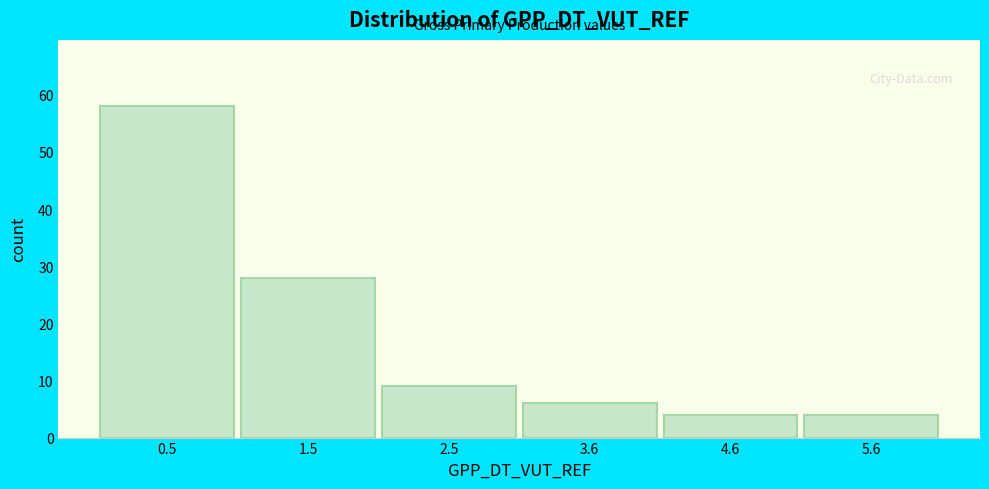

Reading left to right, transcribe this chart: for each bar, give the range it covers on the x-axis and its height. Neither the bar edges nor the heights are printed on the chart, so give them approximately, as read against the axes.

0.0 to 1.0: 58
1.0 to 2.0: 28
2.0 to 3.0: 9
3.0 to 4.0: 6
4.0 to 5.0: 4
5.0 to 6.2: 4